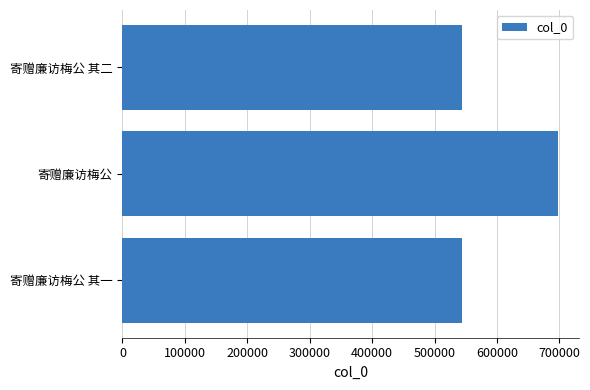

What is the maximum value shown in the chart?

697114